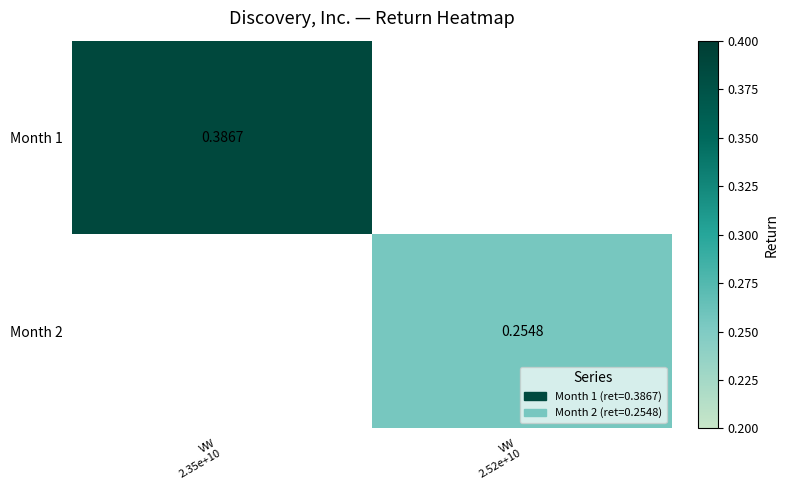

At how many categories does at least one series exceed 0?

2